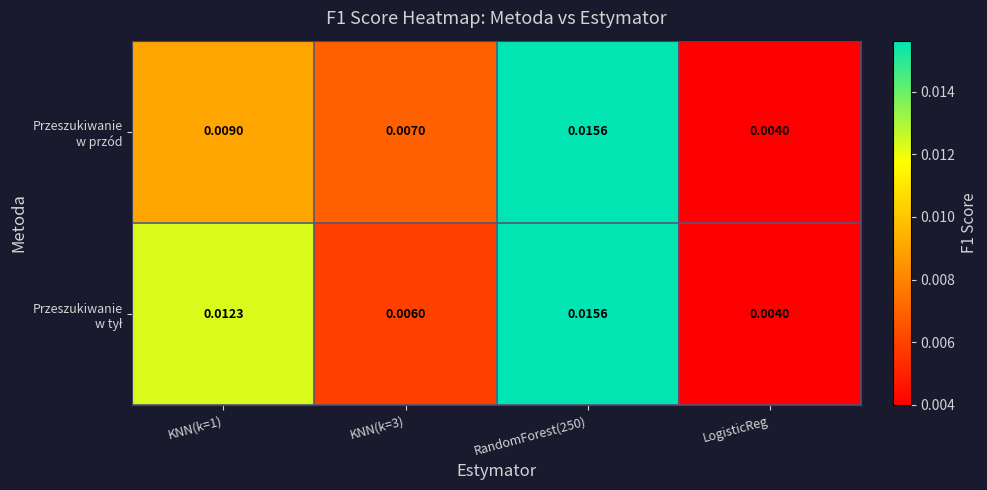

Rank the series by their average value, from highest to lowest.

Przeszukiwanie w tył, Przeszukiwanie w przód